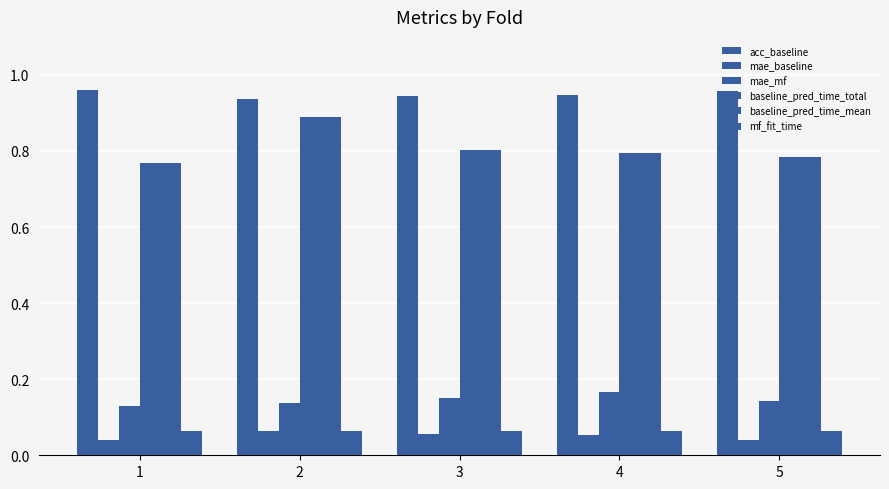

Which series has the largest total across all categories?

acc_baseline